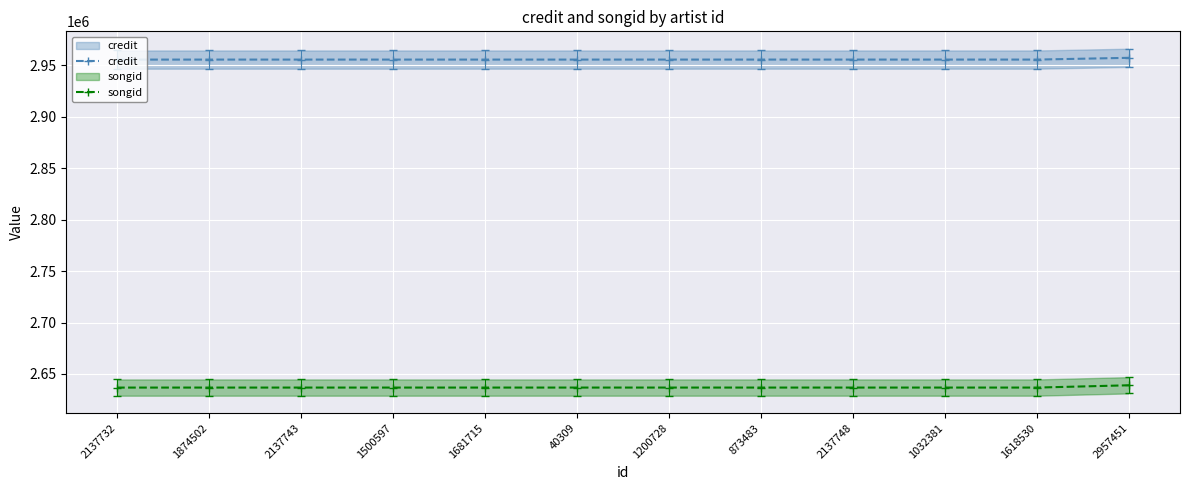

Reading left to right, list all the values displayed in this chart.

credit: 2955706	2955726	2955727	2955727	2955728	2955728	2955730	2955731	2955731	2955731	2955731	2957451
songid: 2636731	2636746	2636747	2636747	2636748	2636748	2636749	2636750	2636750	2636750	2636750	2638982